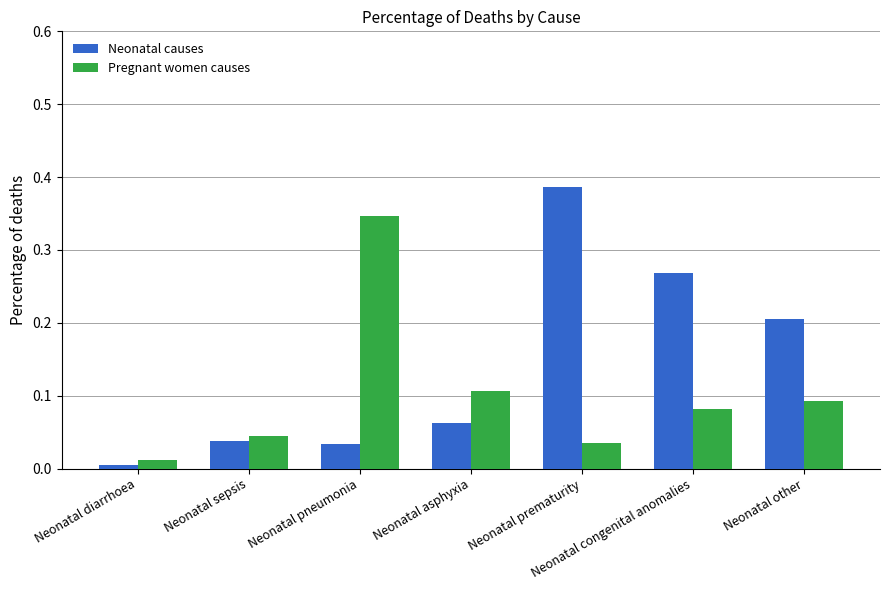

Rank the series by their average value, from highest to lowest.

Neonatal causes, Pregnant women causes